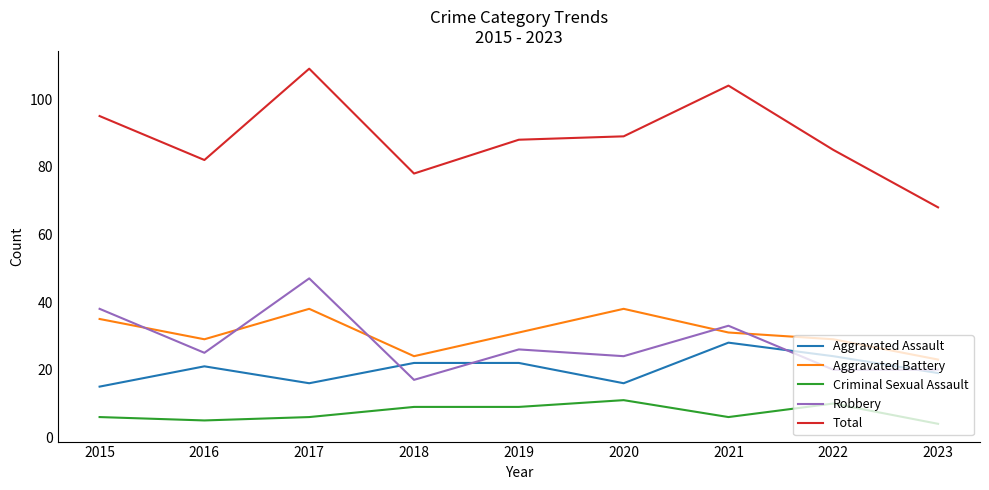

Does the chart have visible grid lines?

No